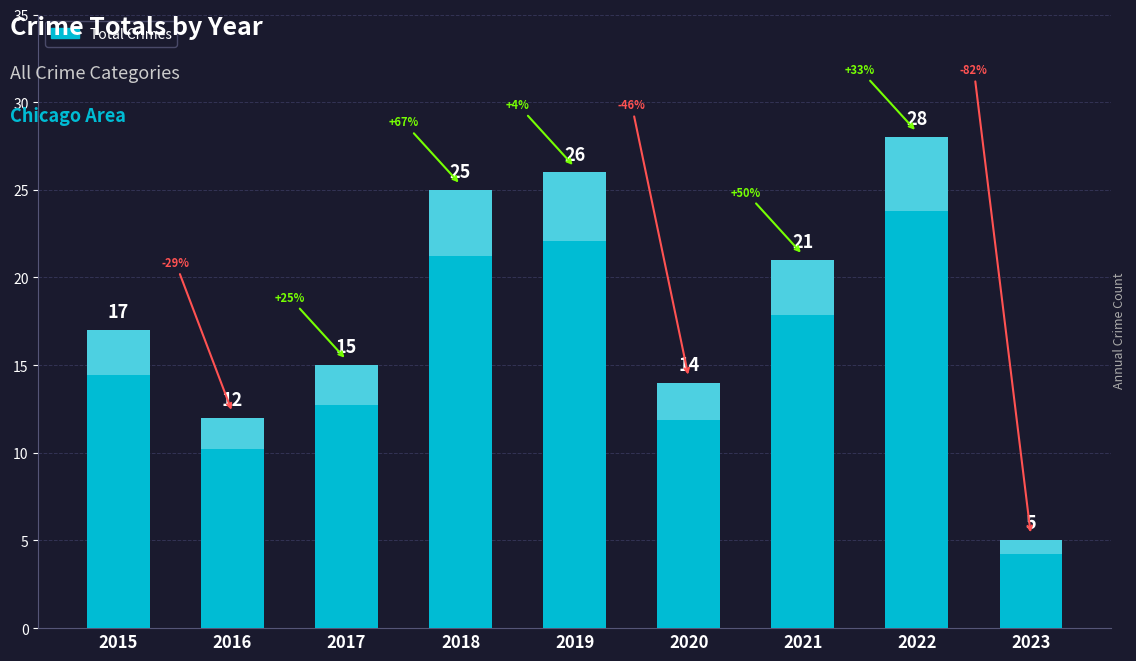

Reading right to left, what are all the values shown in this chart?

5	28	21	14	26	25	15	12	17